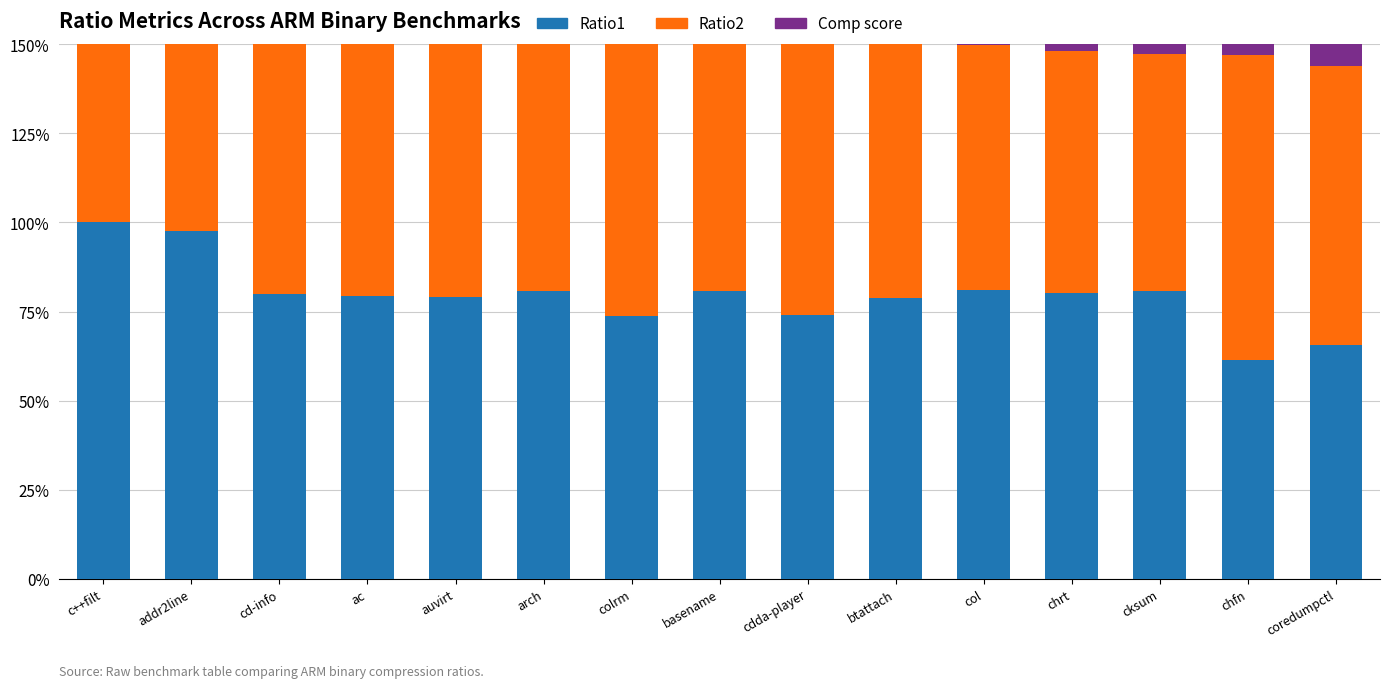

What is the total value across all series at cd-info?

2.4